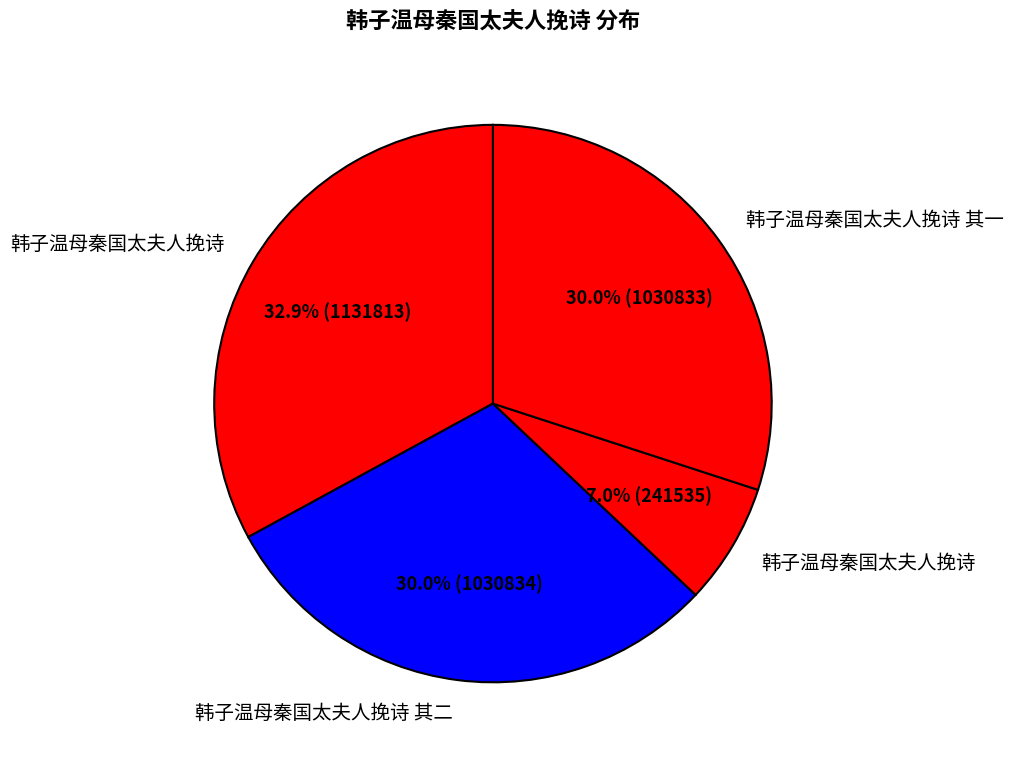

What is the smallest slice in the pie chart?

韩子温母秦国太夫人挽诗